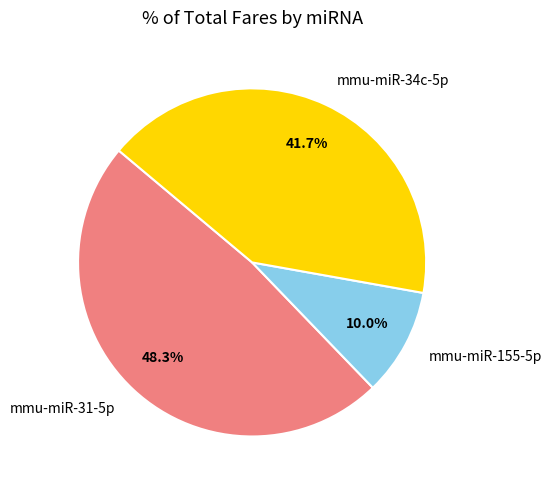

Is there any slice that represents more than half of the pie?

No